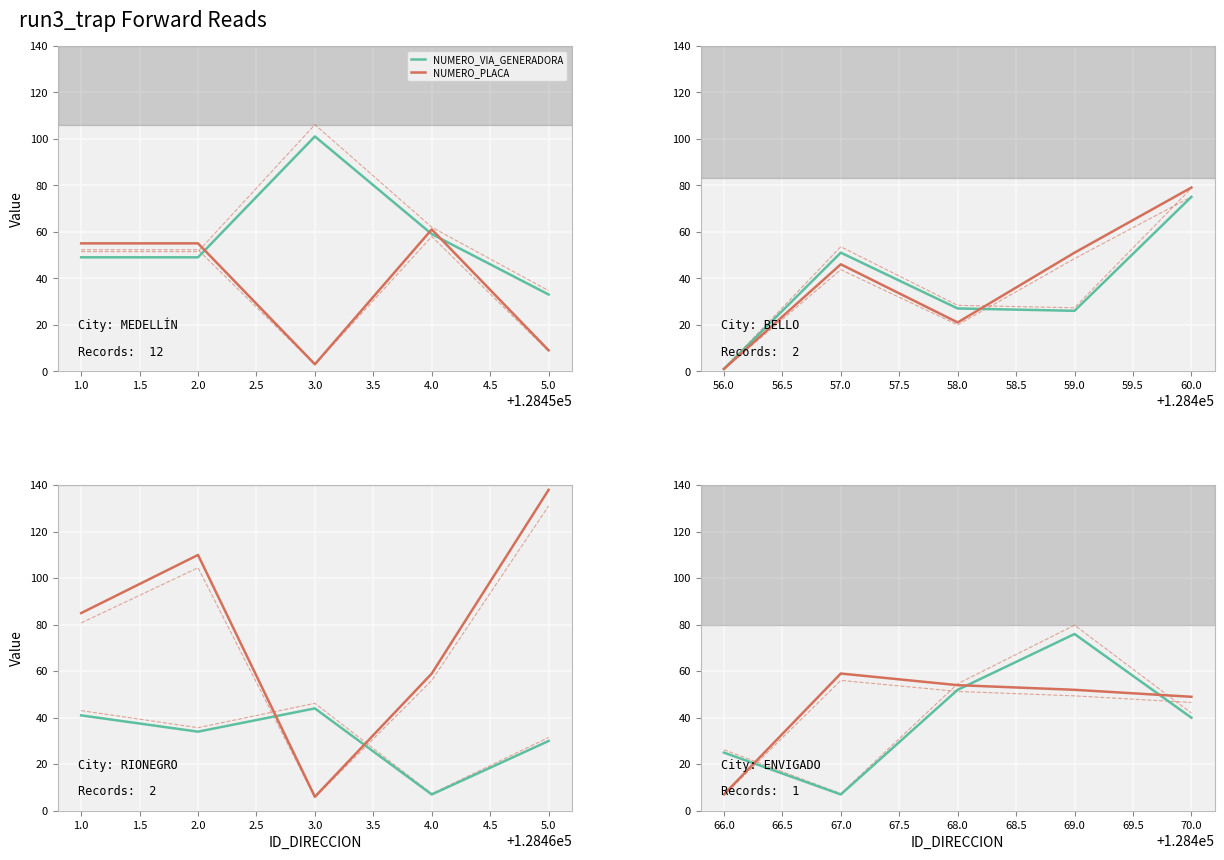

How many times do NUMERO_PLACA and NUMERO_VIA_GENERADORA cross each other?

3